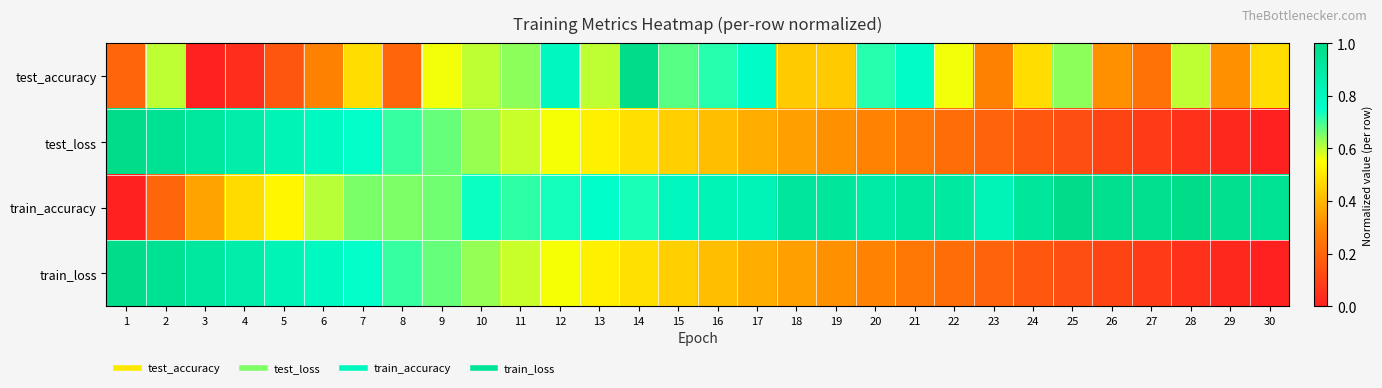

What is the difference between the highest and lowest values at 6?

0.5